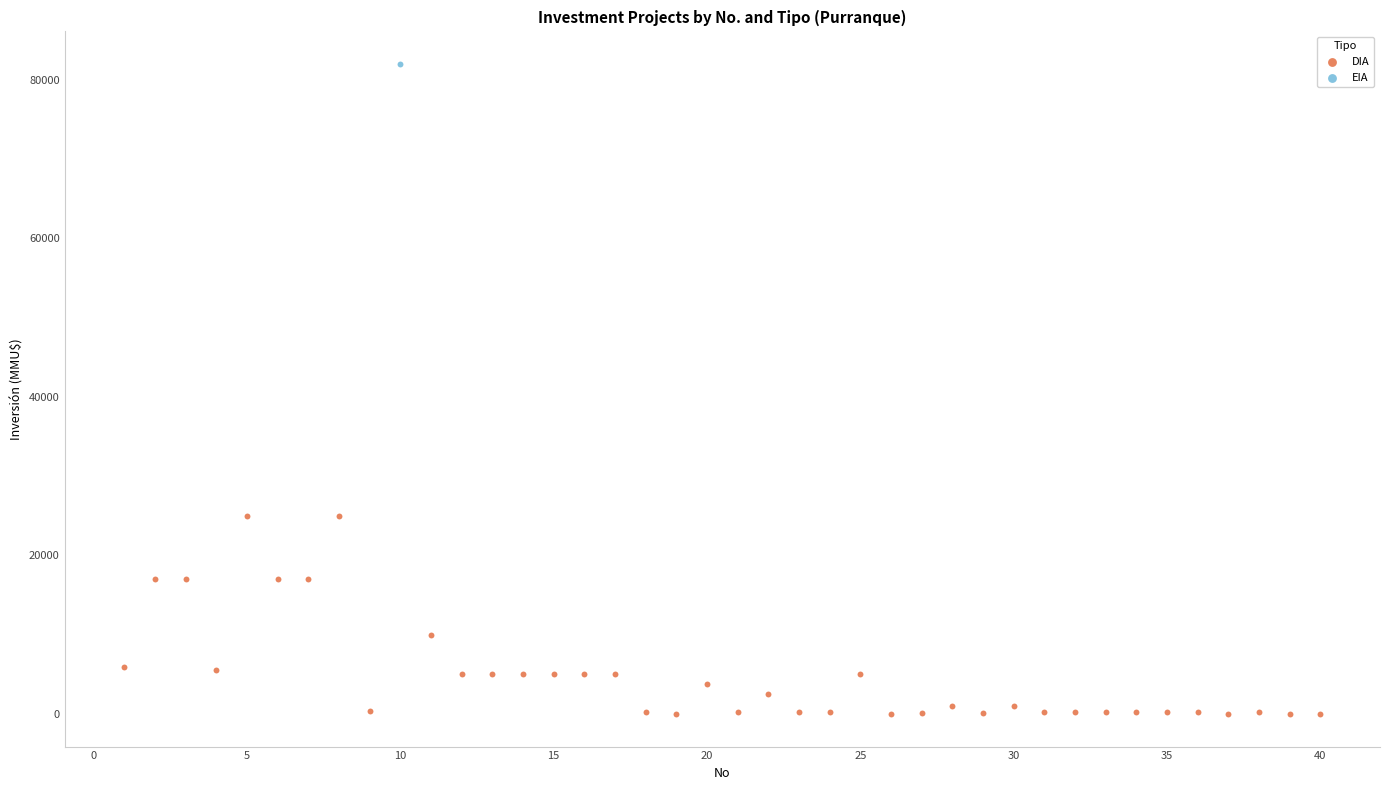

What are all the series names shown in the legend?

DIA, EIA